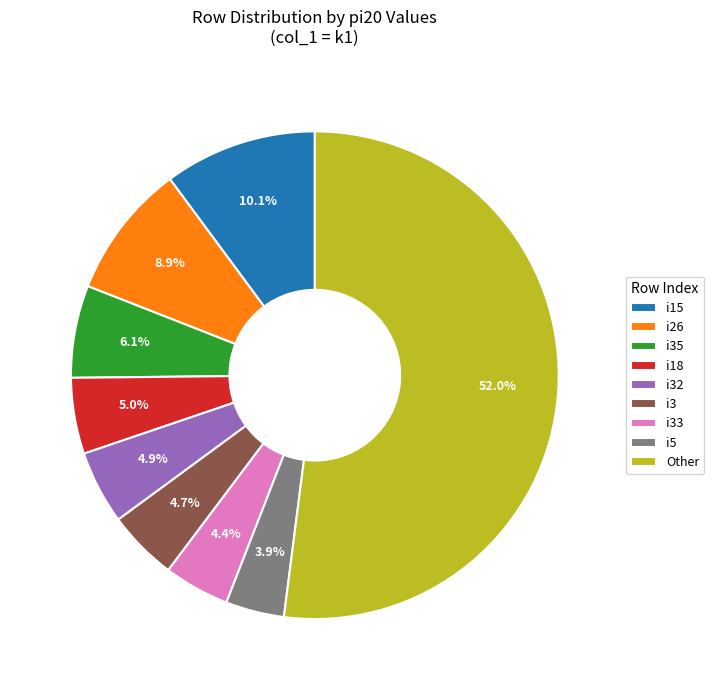

Which has a higher value, i15 or i18?

i15